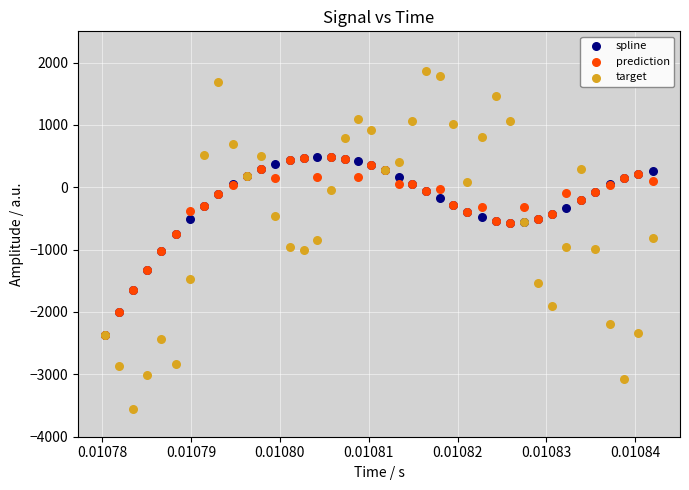

What are all the series names shown in the legend?

spline, prediction, target